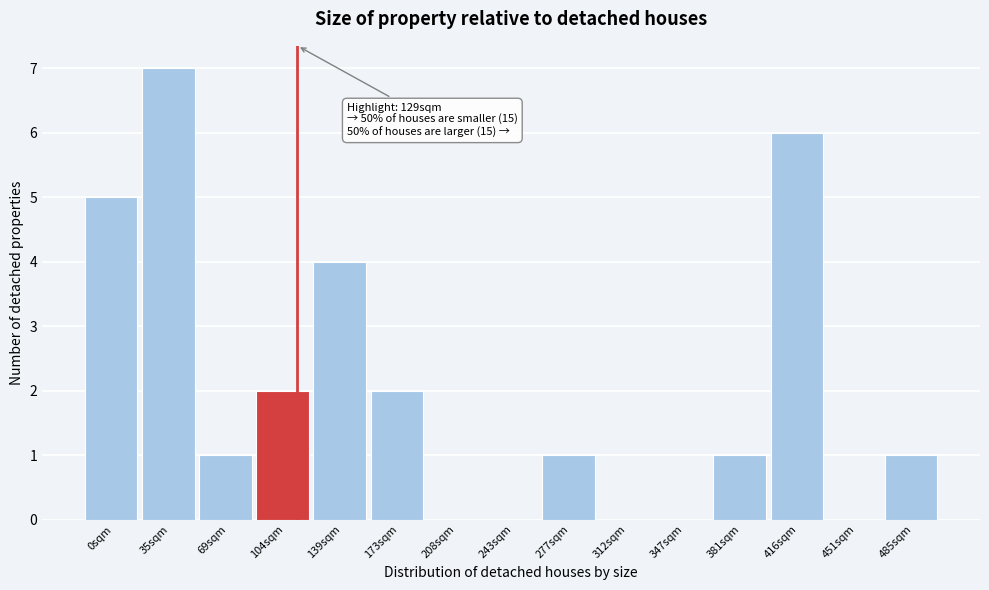

Reading left to right, transcribe all the data shown in this chart.

0sqm=5	35sqm=7	69sqm=1	104sqm=2	139sqm=4	173sqm=2	208sqm=0	243sqm=0	277sqm=1	312sqm=0	347sqm=0	381sqm=1	416sqm=6	451sqm=0	485sqm=1